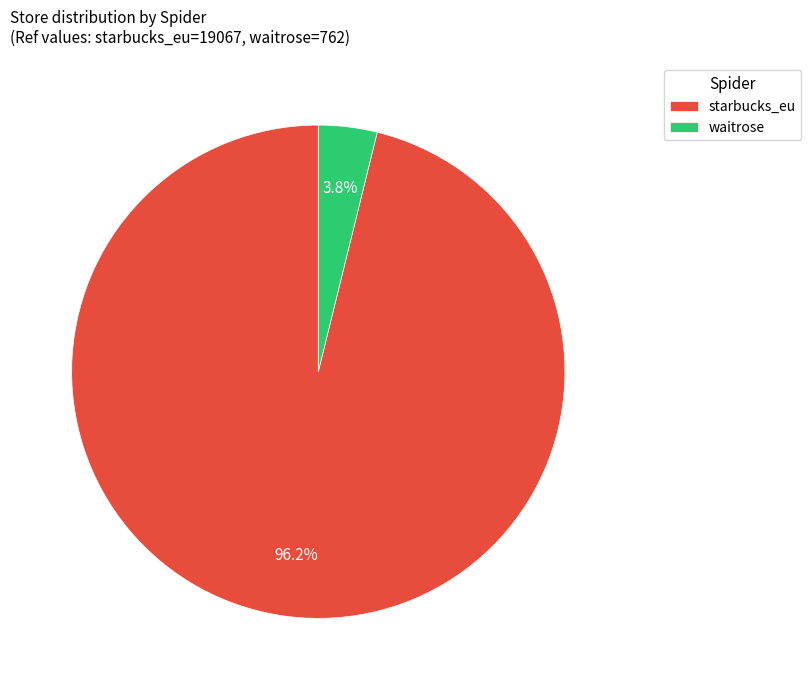

How many segments does this pie chart have?

2